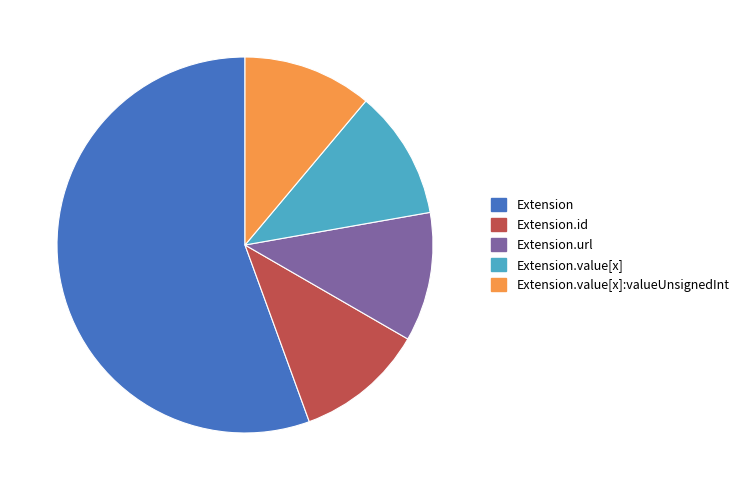

True or false: Extension accounts for 56% of the total.

True